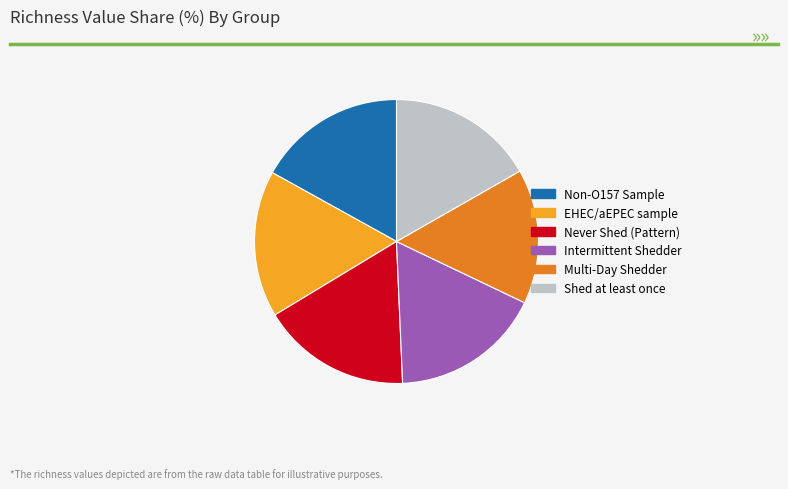

Which category has the smallest portion of the pie?

Multi-Day Shedder